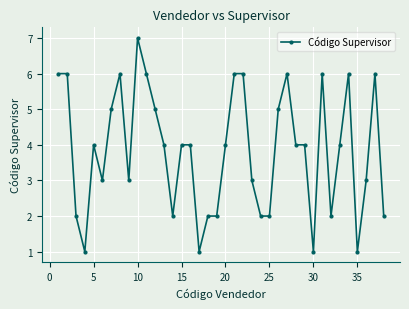

What is the maximum value shown in the chart?

7